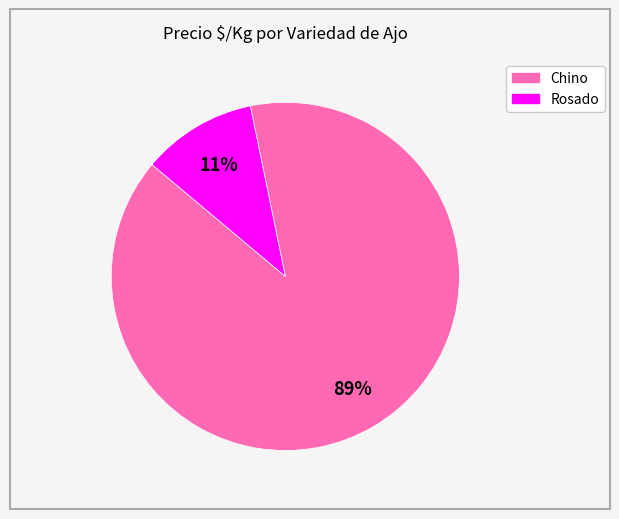

Between Rosado and Chino, which is larger?

Chino